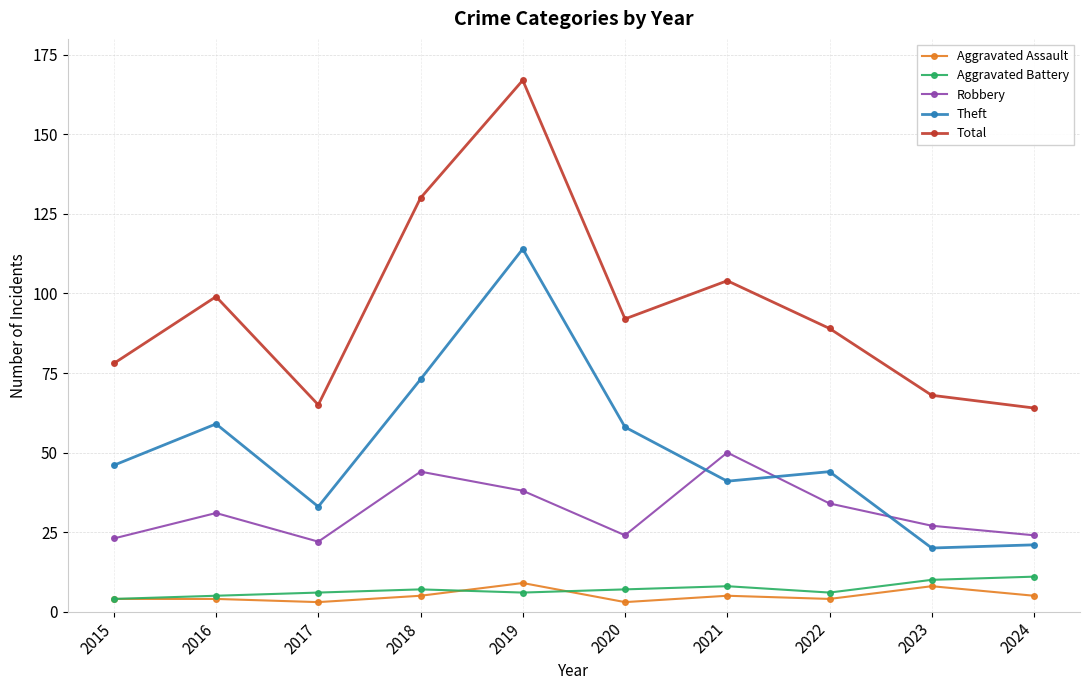

Which category has the highest value in the Robbery series?

2021